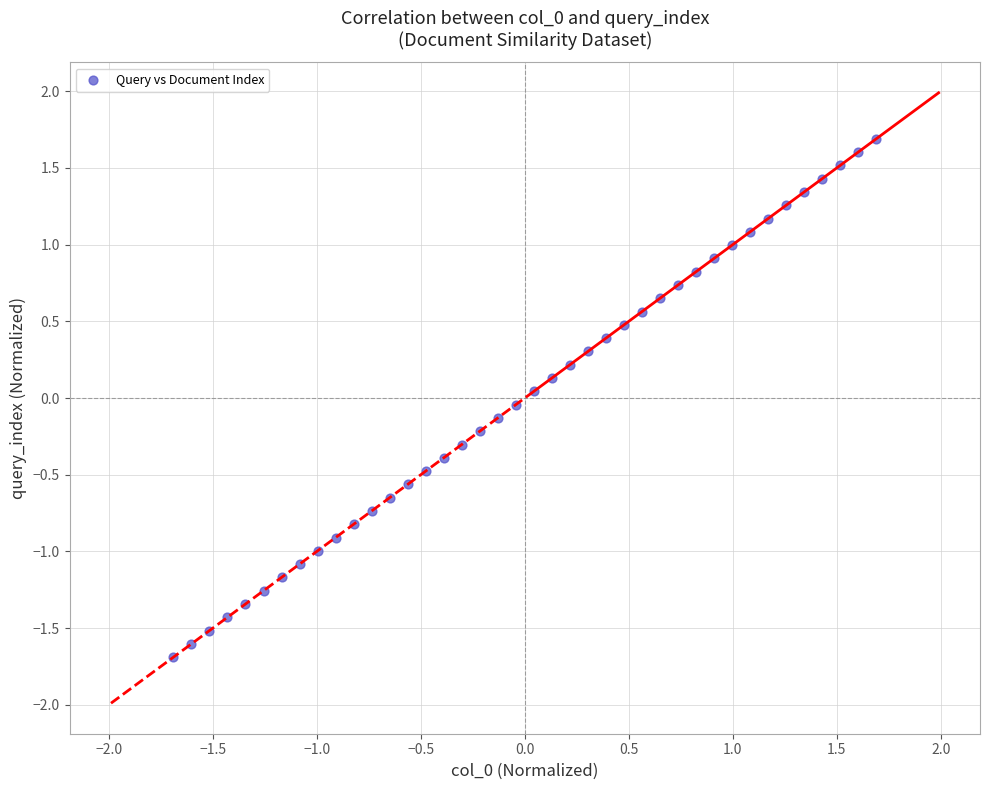

What is the range of X values (max minus min)?

3.4